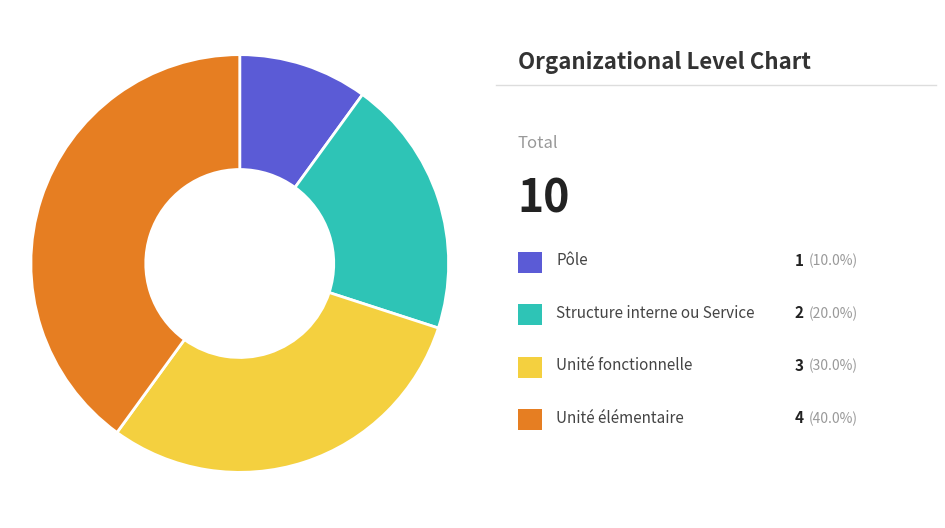

Is there any slice that represents more than half of the pie?

No